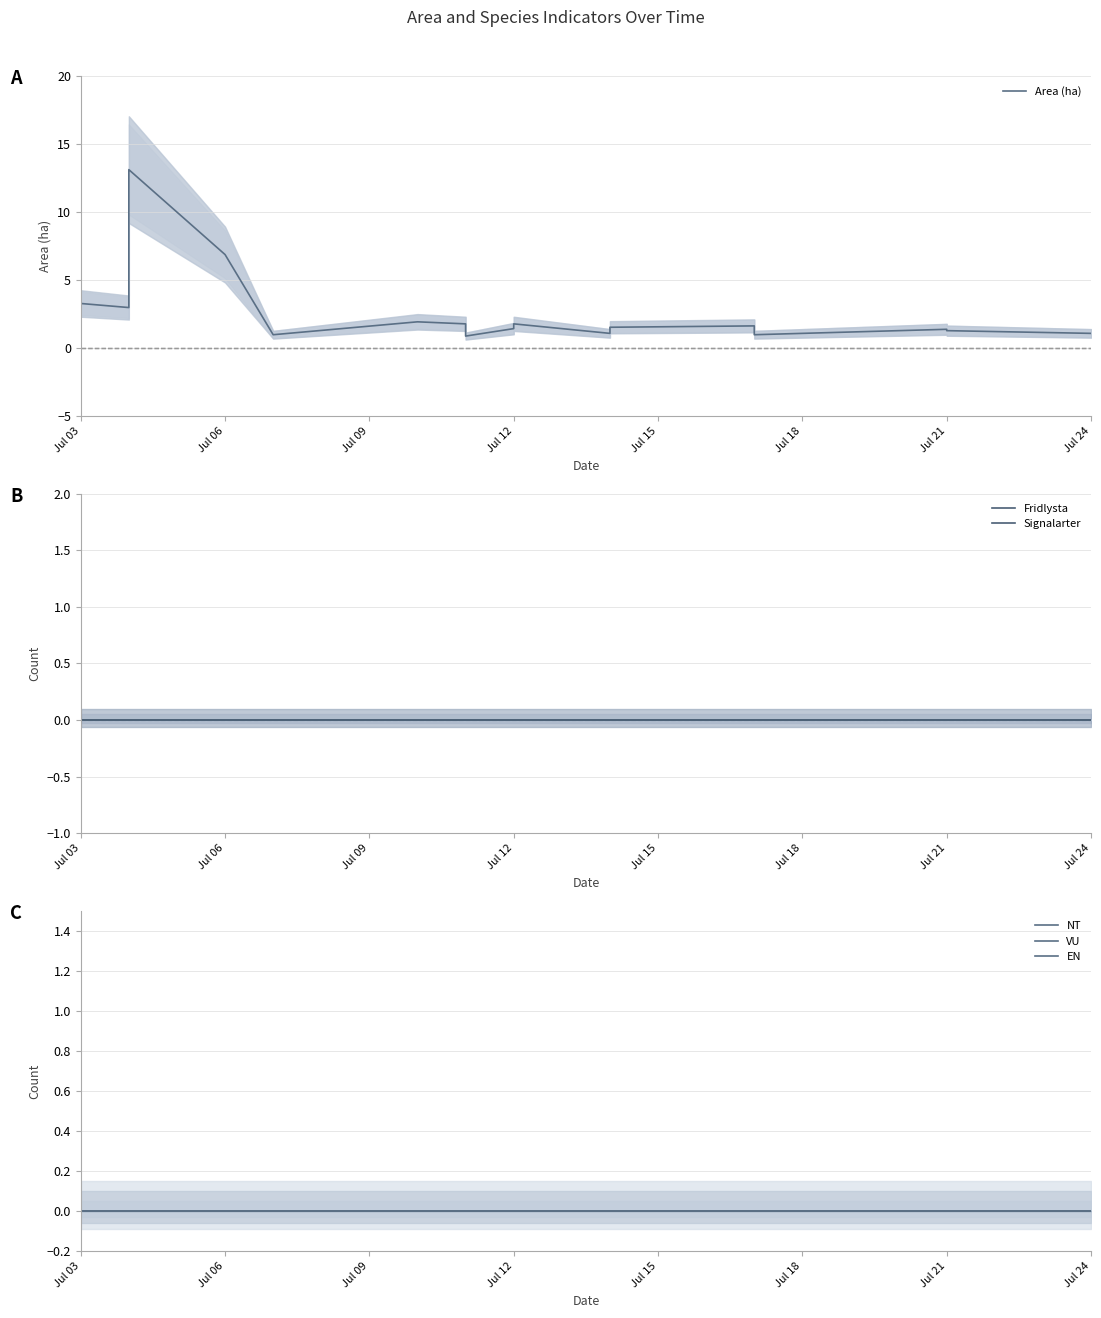

Which label corresponds to the smallest value in the chart?

Jul 03